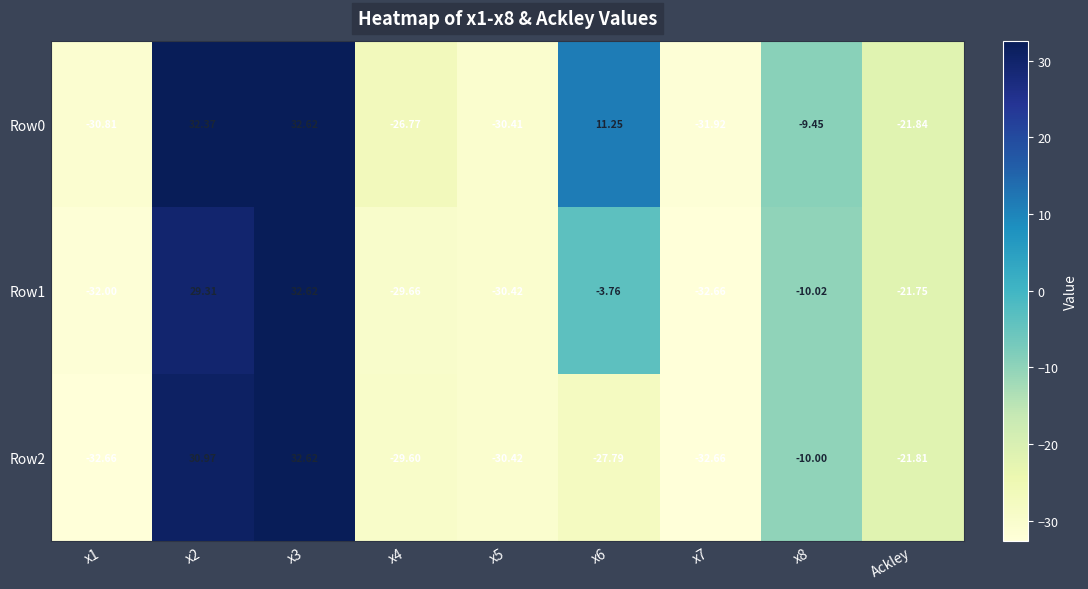

Is the value of Row2 at Ackley greater than the value of Row1 at x8?

No